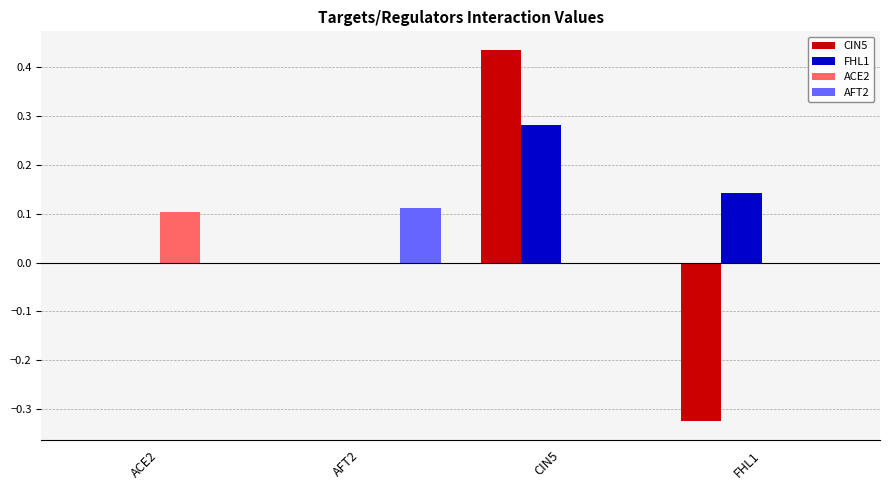

Between CIN5 and FHL1, which series saw the biggest shift?

CIN5